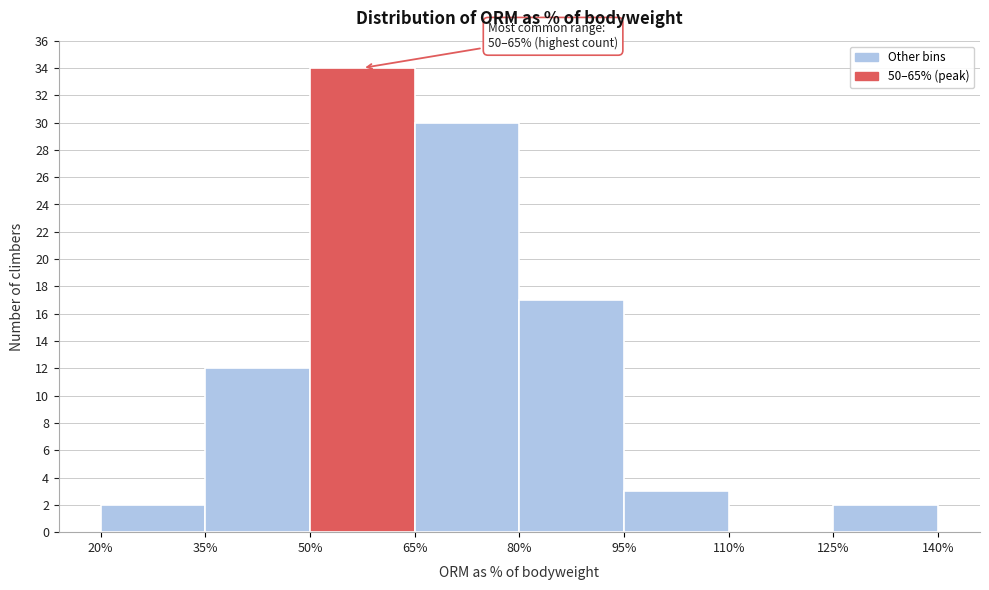

Over which range of the x-axis is the bar tallest?

50% to 65%